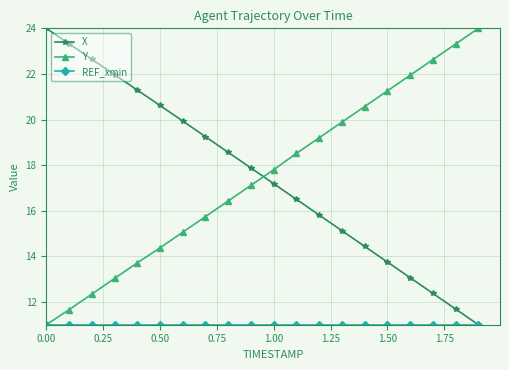

What is the value of the X point at the 1st from the left?

24.0